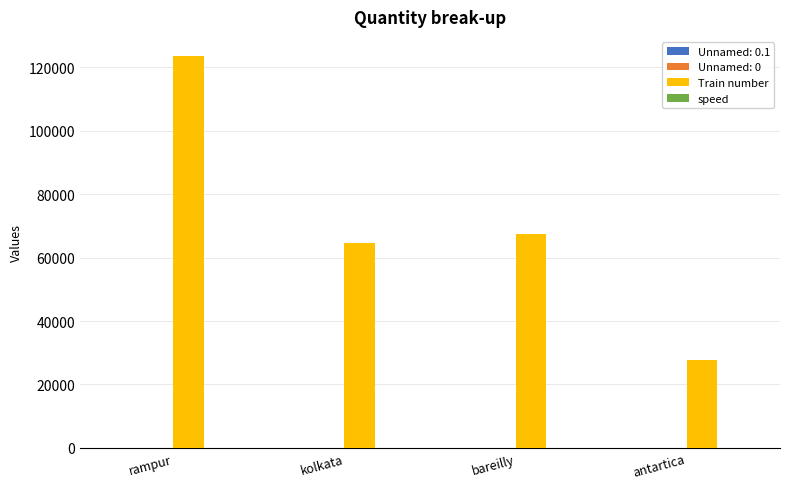

At which category is the sum across all series the highest?

rampur